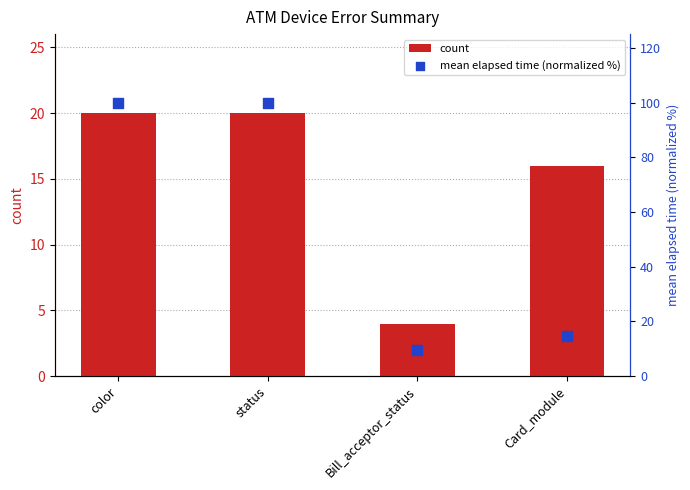

At which category is the sum across all series the highest?

color